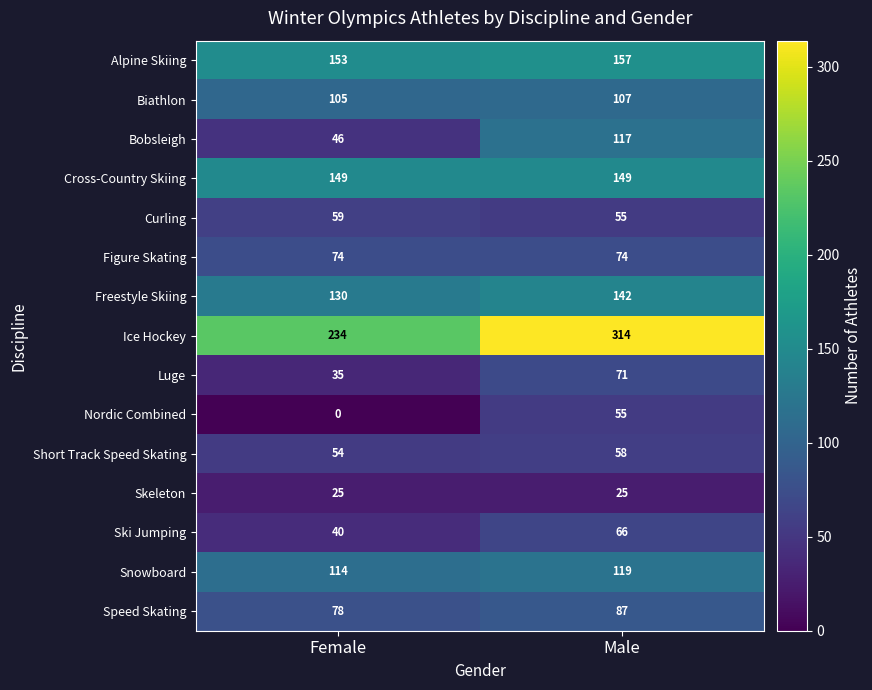

Where is Freestyle Skiing nearest to the value 136?

Female